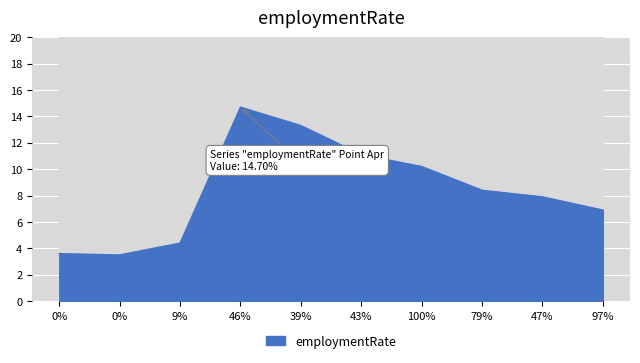

What is the minimum value shown in the chart?

3.5